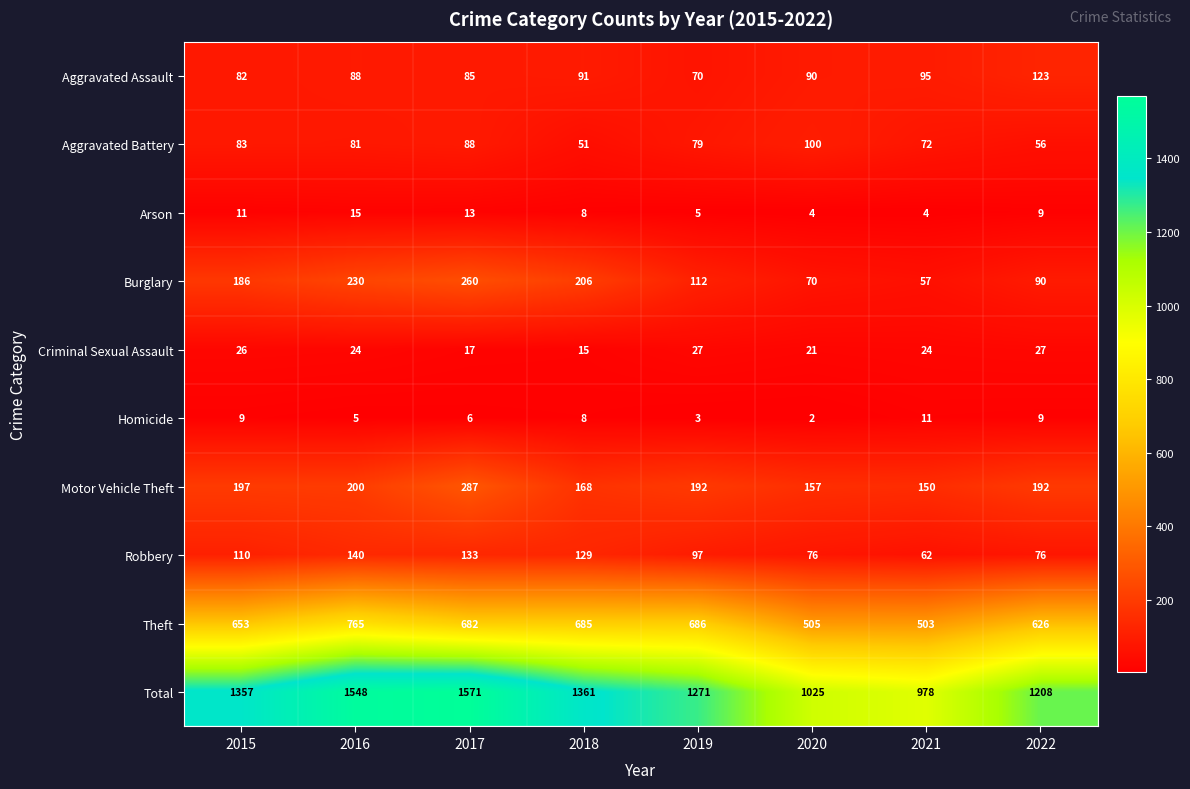

What is the sum of the Burglary values at 2017 and 2020?

330